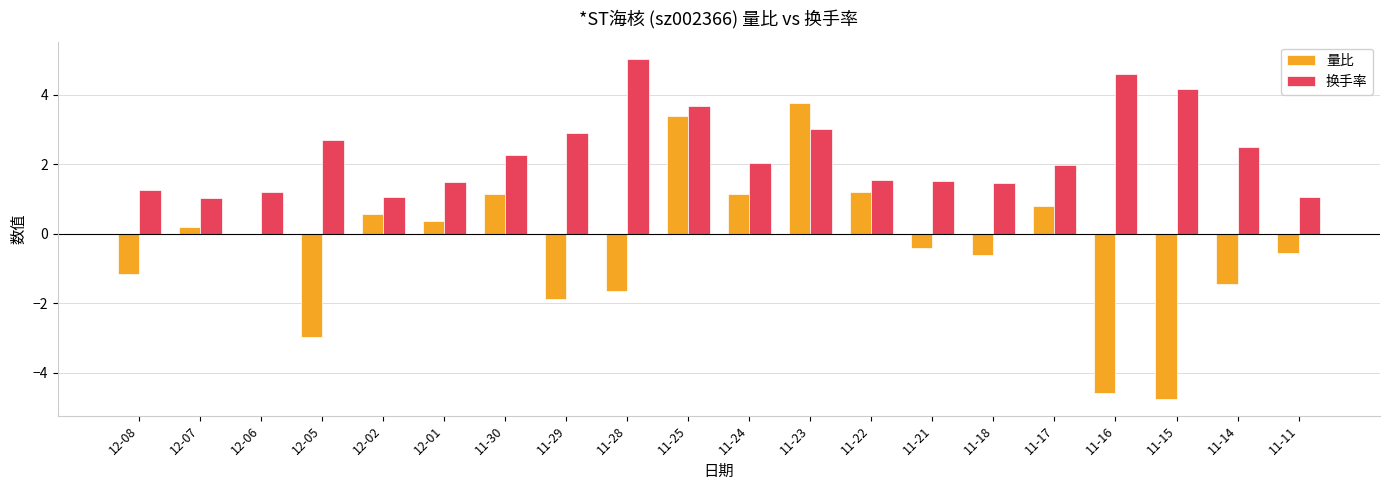

Which series has the largest total across all categories?

换手率